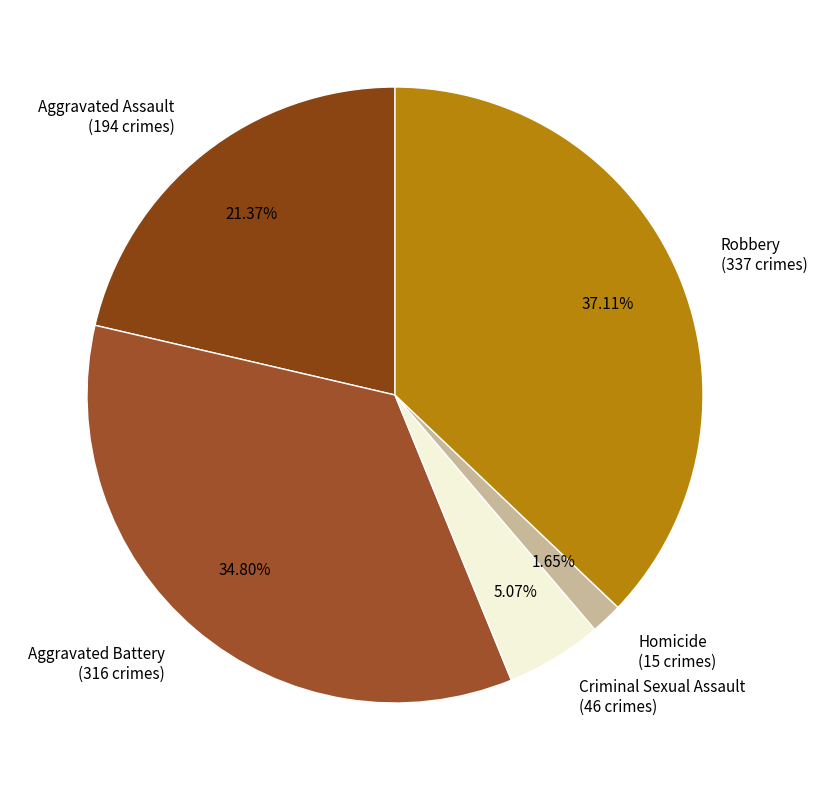

Is it true that Criminal Sexual Assault is 5% of the pie?

True